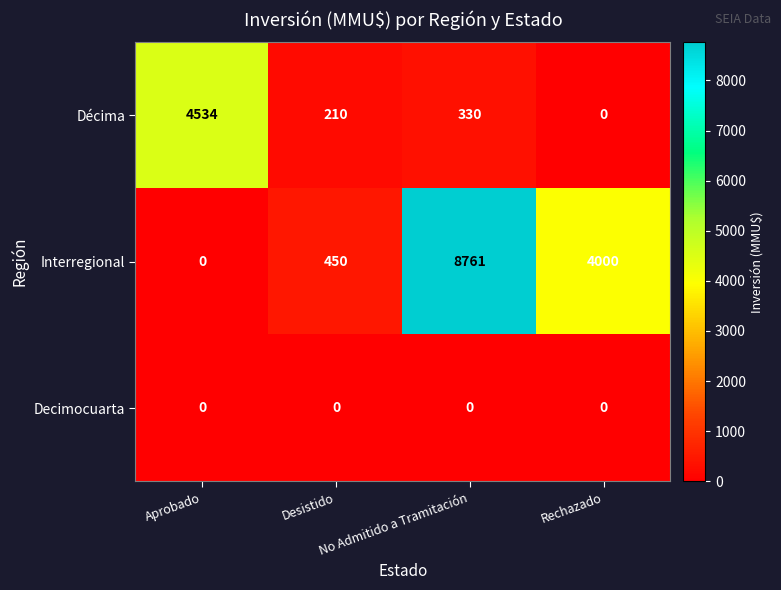

Rank the series by their average value, from lowest to highest.

Decimocuarta, Décima, Interregional